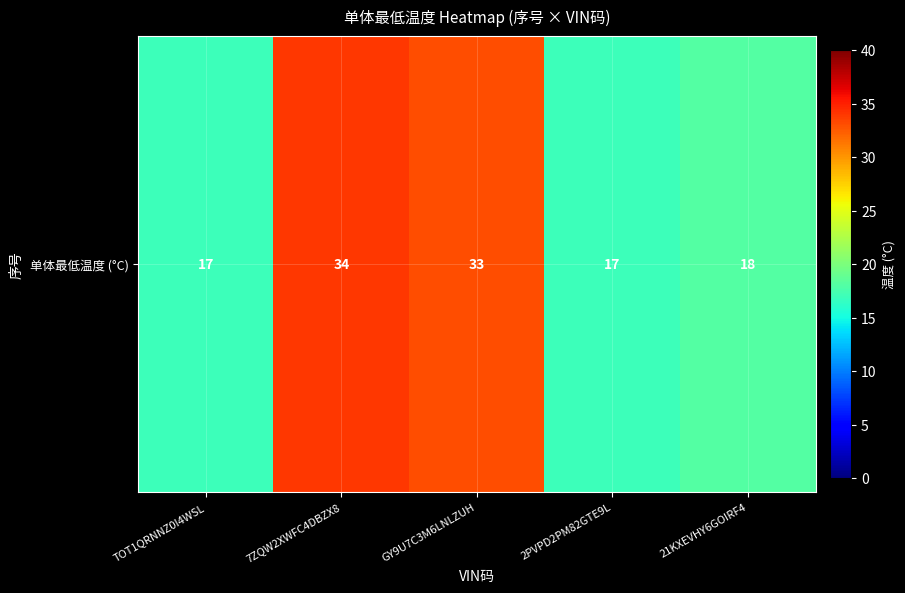

Reading left to right, what are all the values shown in this chart?

17	34	33	17	18